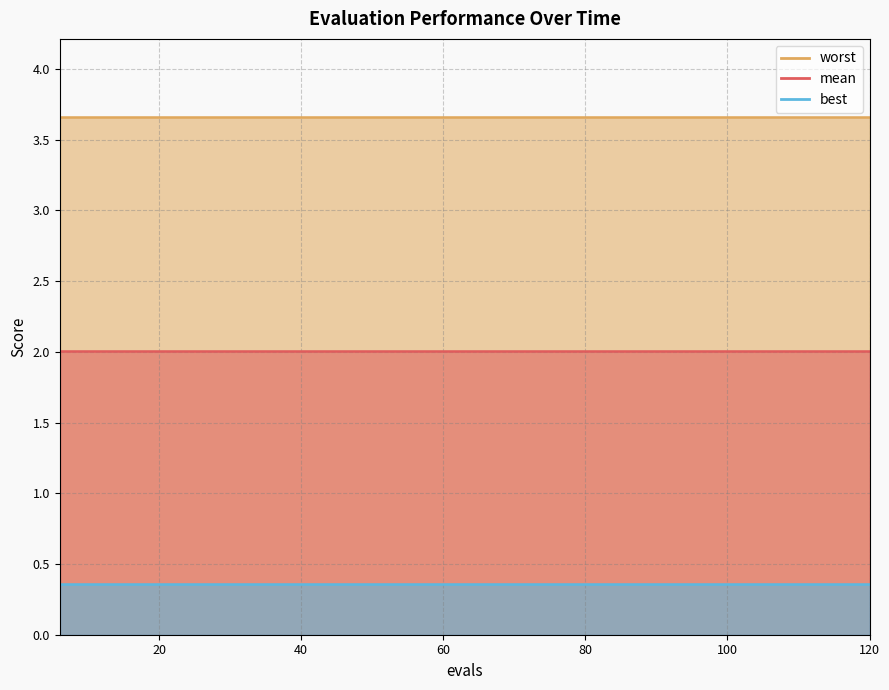

True or false: worst and best cross at least once.

False